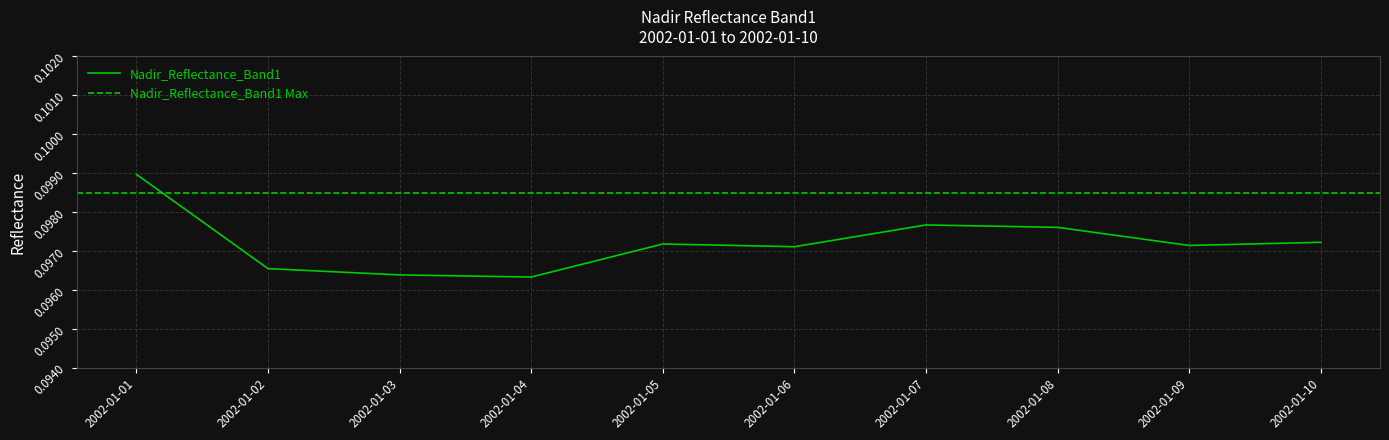

Which has a higher value, 2002-01-06 or 2002-01-01?

2002-01-01